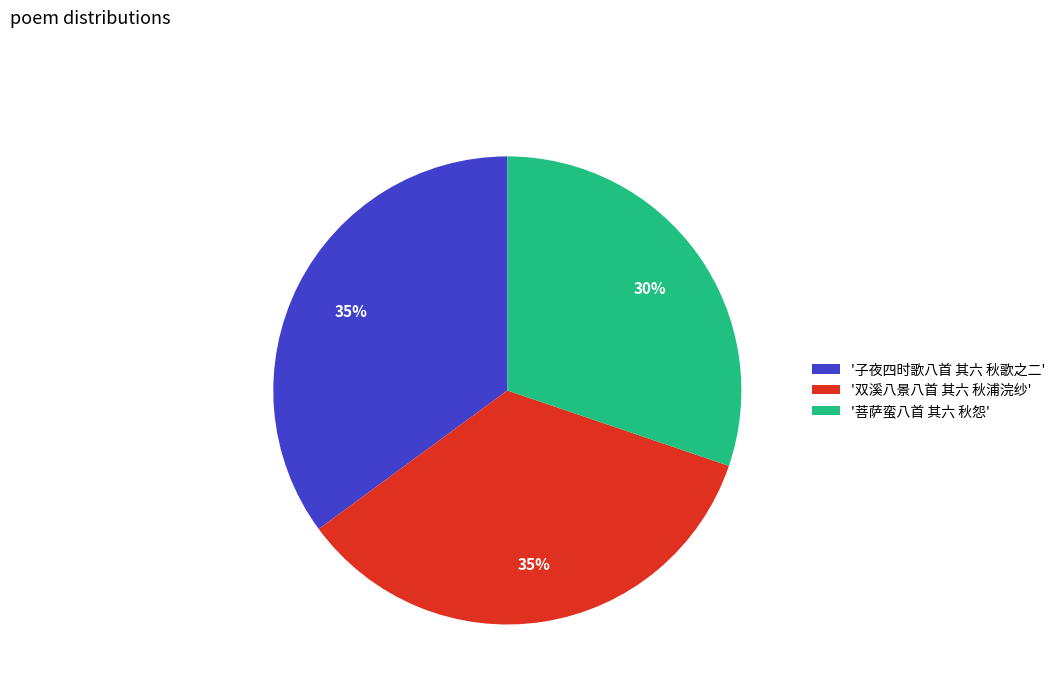

Is it true that '双溪八景八首 其六 秋浦浣纱' is 35% of the pie?

True